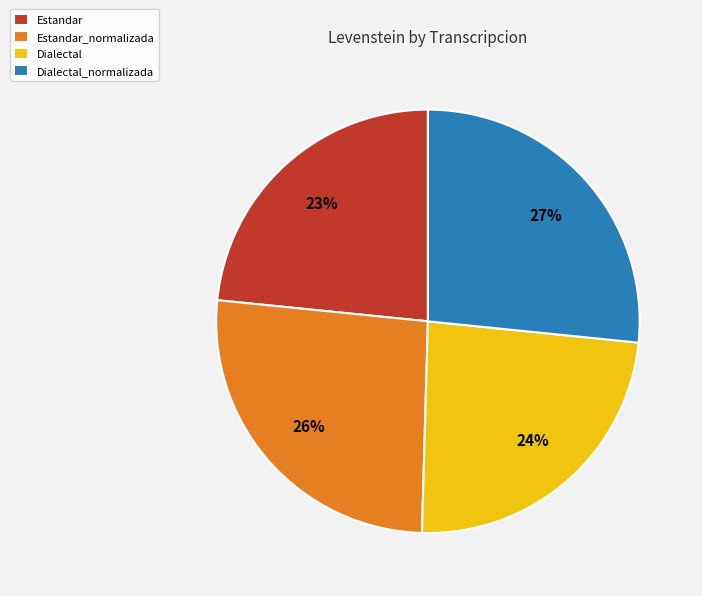

How many slices are in this pie chart?

4